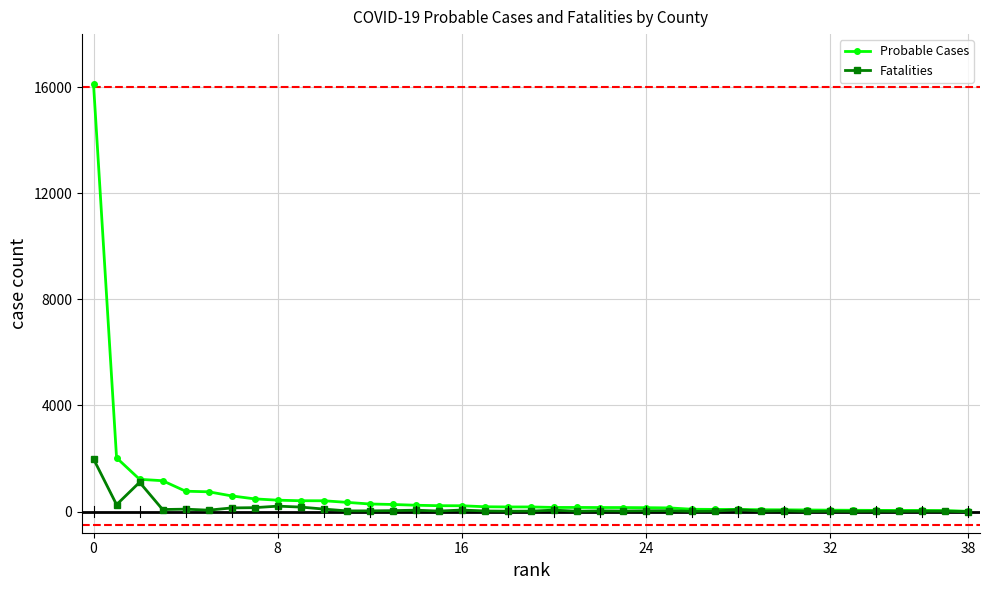

Which series has the largest range (max minus min)?

Probable Cases